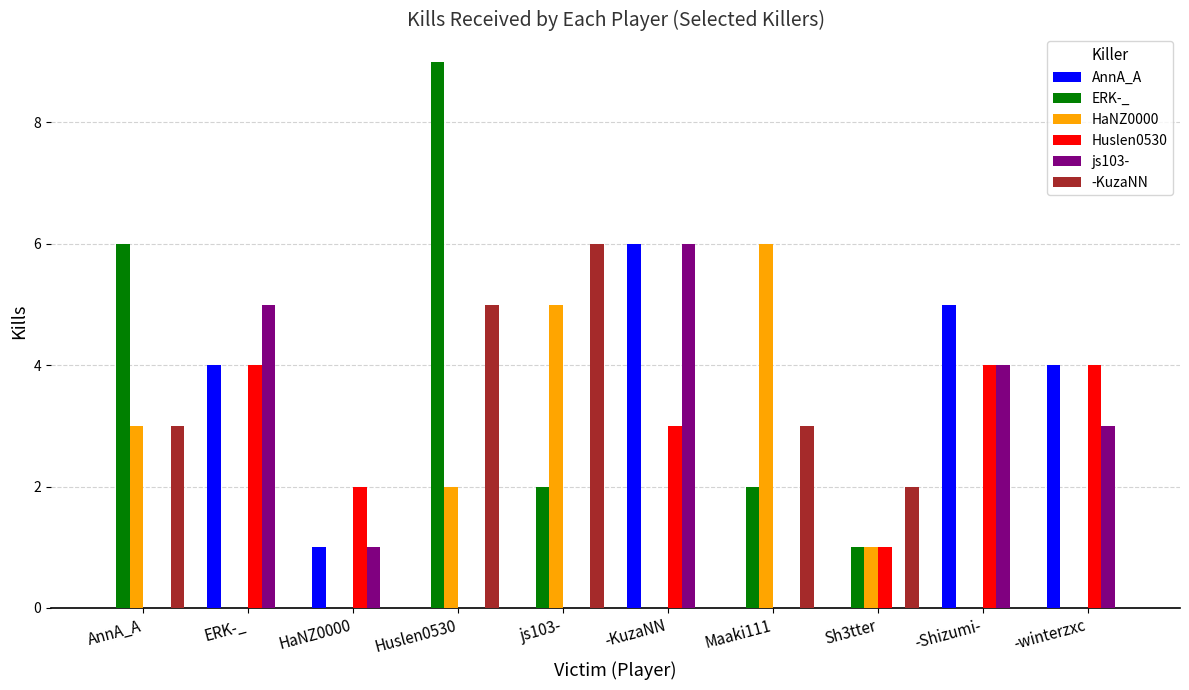

Count the AnnA_A values in the range 0 to 4.

8